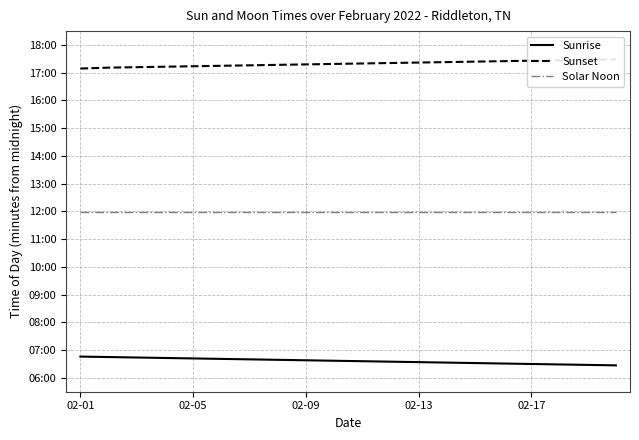

What is the sum of all Sunrise values?

132.2